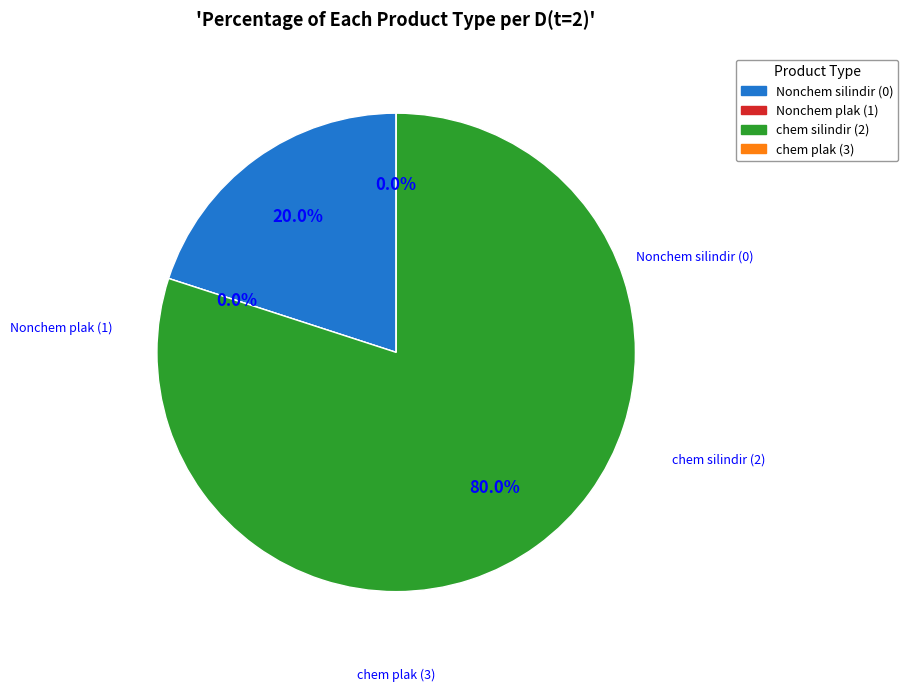

Does Nonchem silindir (0) represent more than half of the total?

No